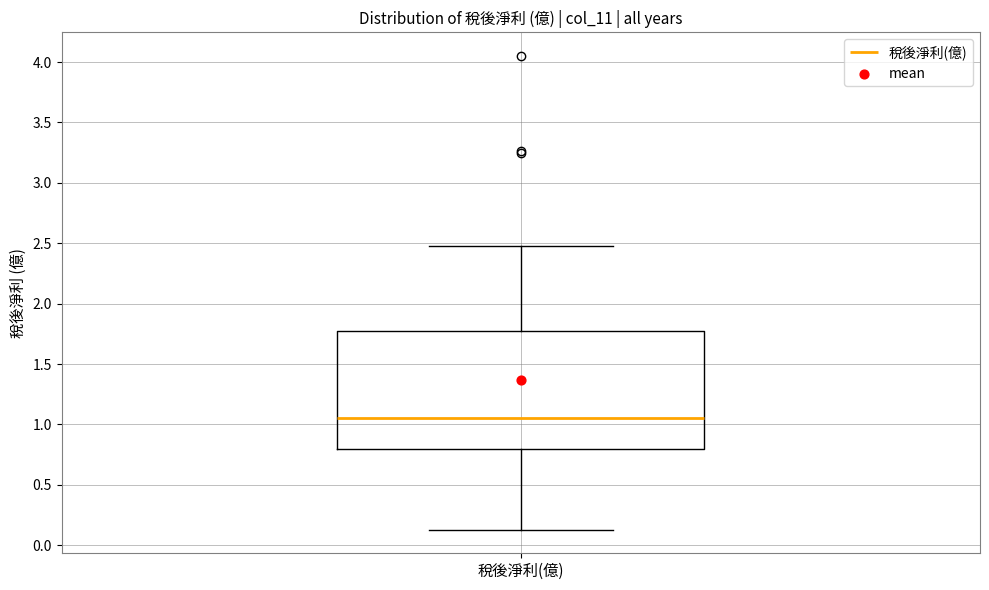

Where does the lower whisker of the box for 稅後淨利(億) end on the y-axis? The values are not printed on the chart, so give them approximately, as read against the axis.

0.15